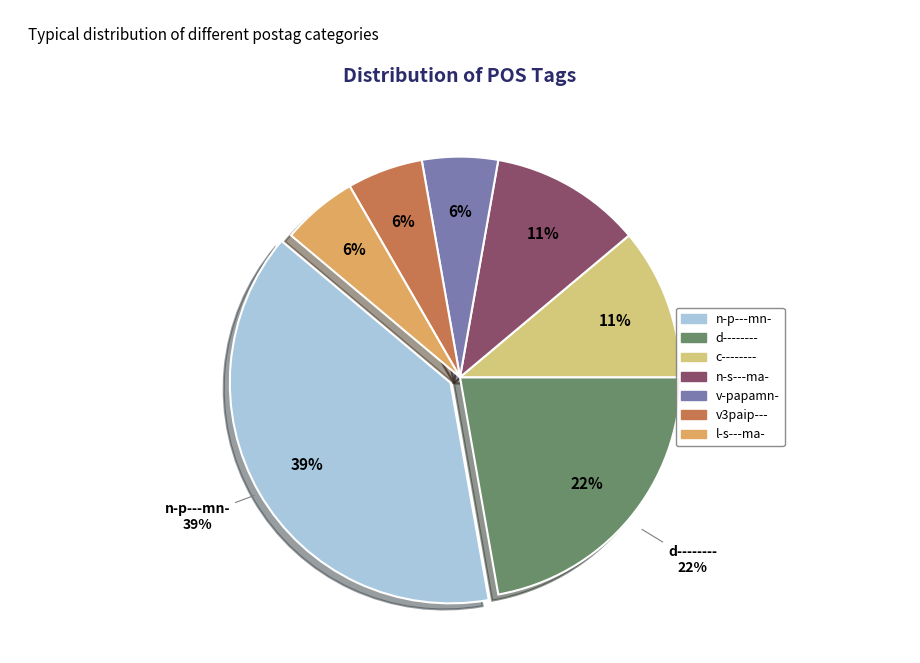

To the nearest percent, what portion does n-p---mn- represent?

39%